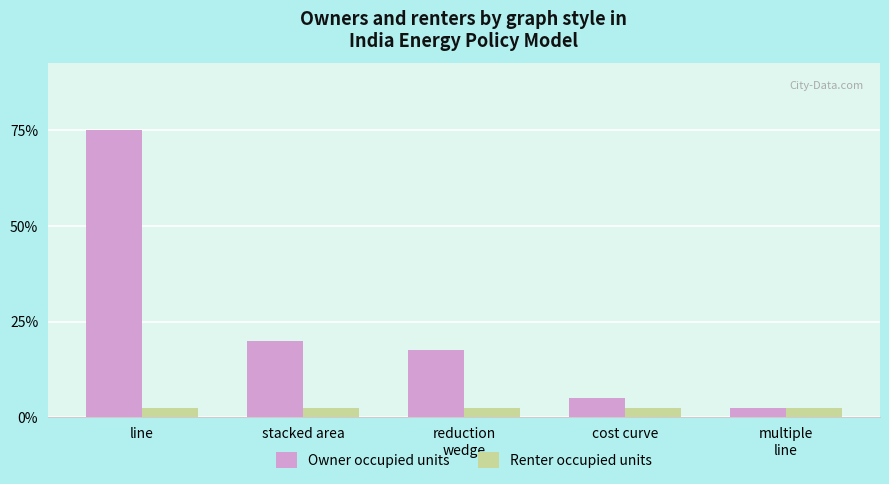

Rank the categories by Renter occupied units value from highest to lowest.

line, stacked area, reduction
wedge, cost curve, multiple
line